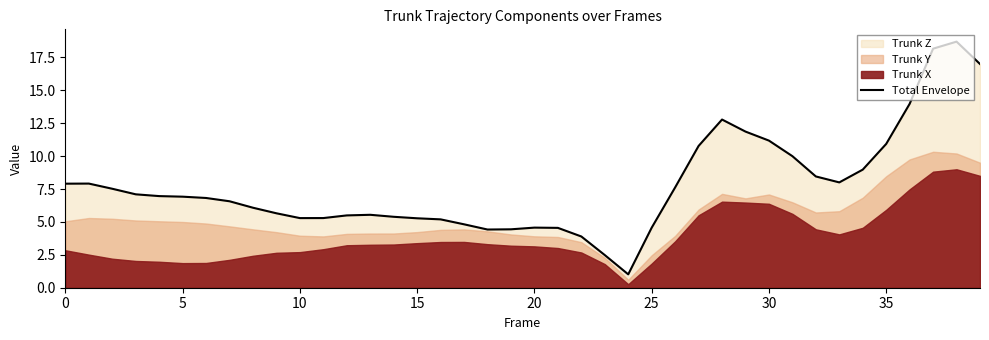

True or false: the data has more than 1 interior local peaks.

True